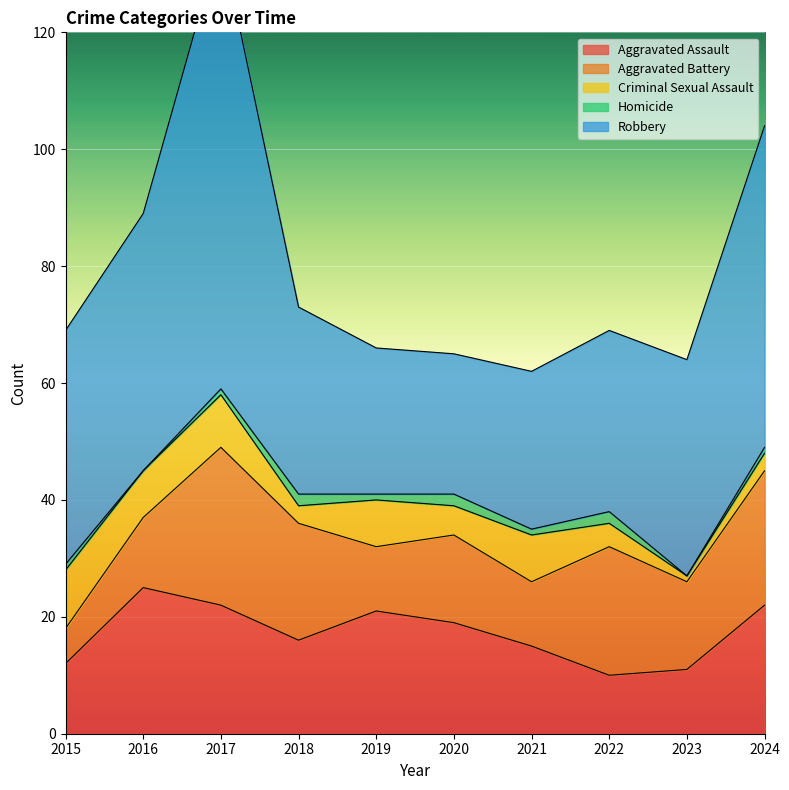

Between 2016 and 2019, which series saw the biggest shift?

Robbery